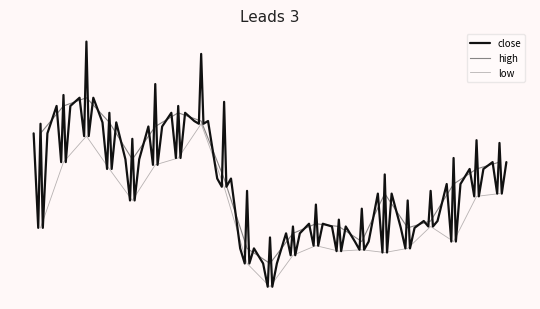

What is the value of the close point at the 11th from the left?

7.9